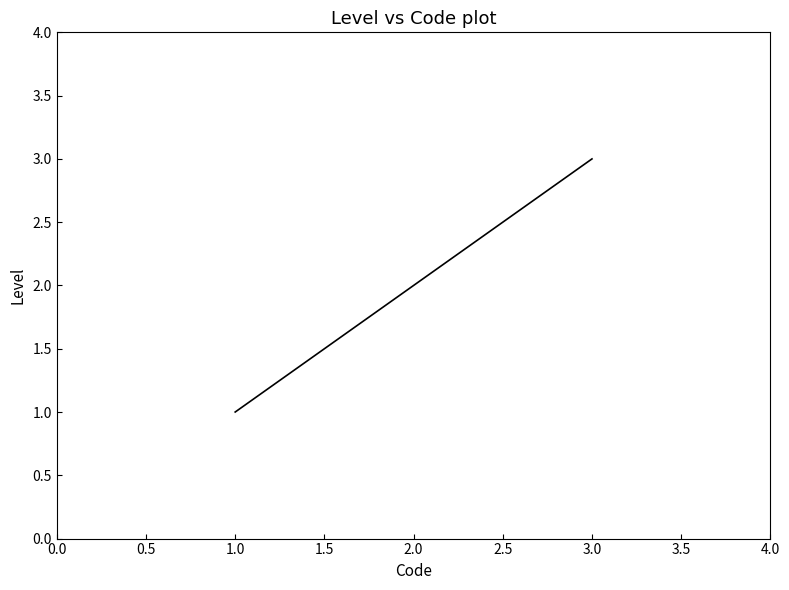

True or false: the data shows 1 at 1.0.

True